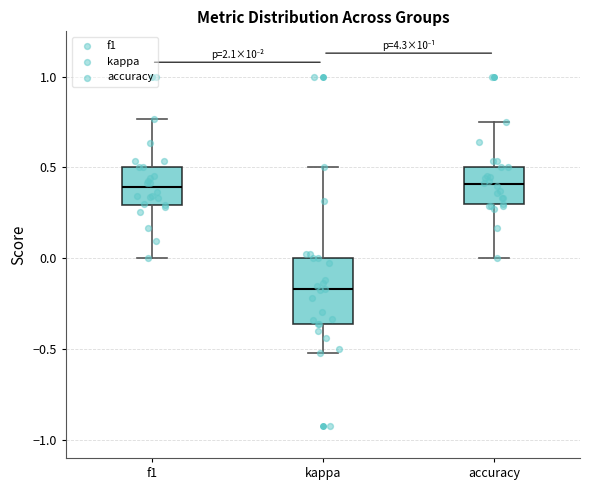

Where does the upper whisker of the box for accuracy end on the y-axis? The values are not printed on the chart, so give them approximately, as read against the axis.

0.75